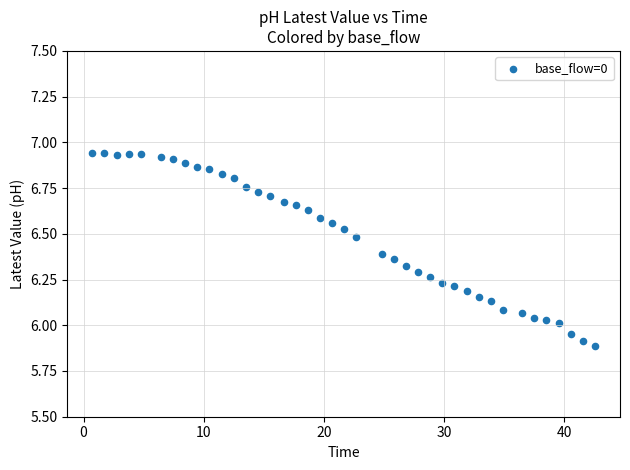

What is the range of Y values (max minus min)?

1.1